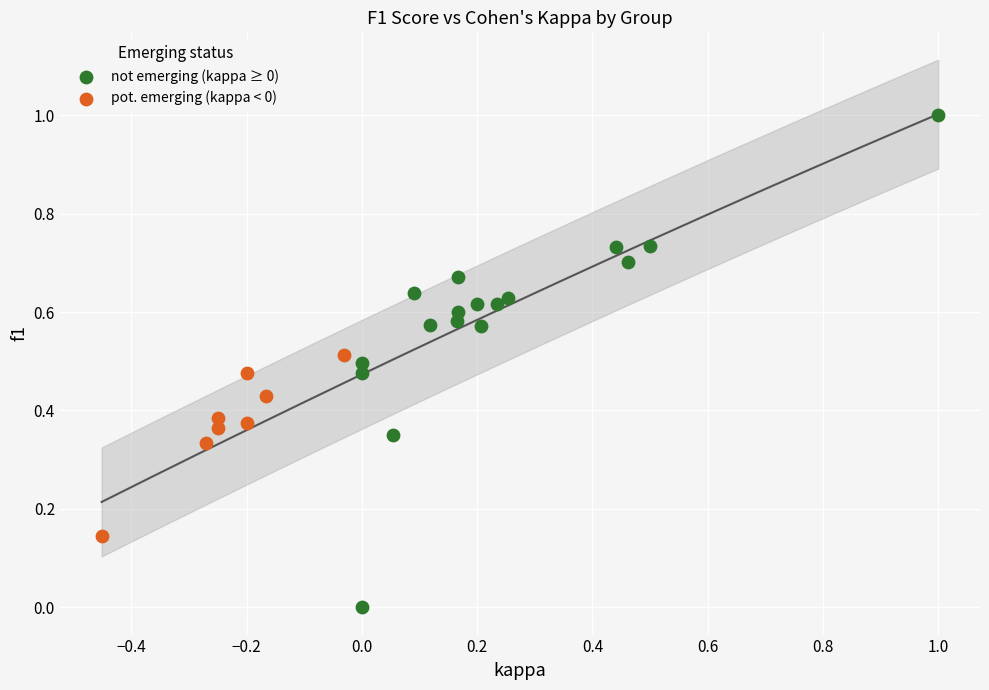

Which series has the widest spread of Y values?

not emerging (kappa ≥ 0)